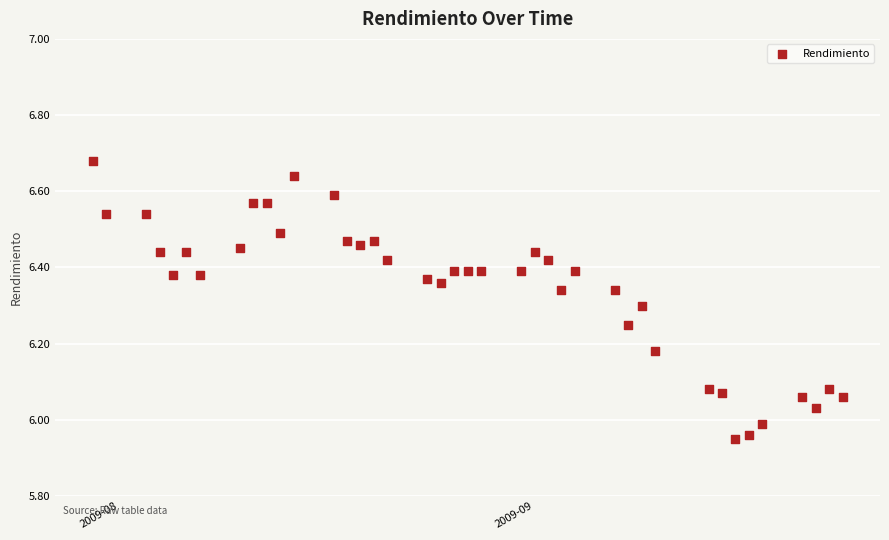

What is the range of Y values (max minus min)?

0.7